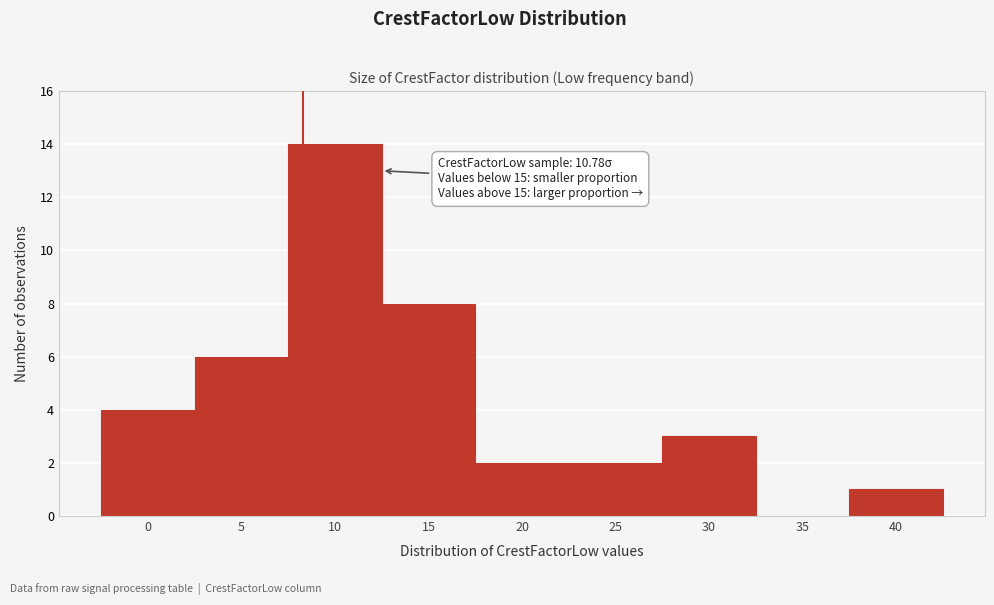

Reading right to left, what are all the values shown in this chart?

40=1	35=0	30=3	25=2	20=2	15=8	10=14	5=6	0=4